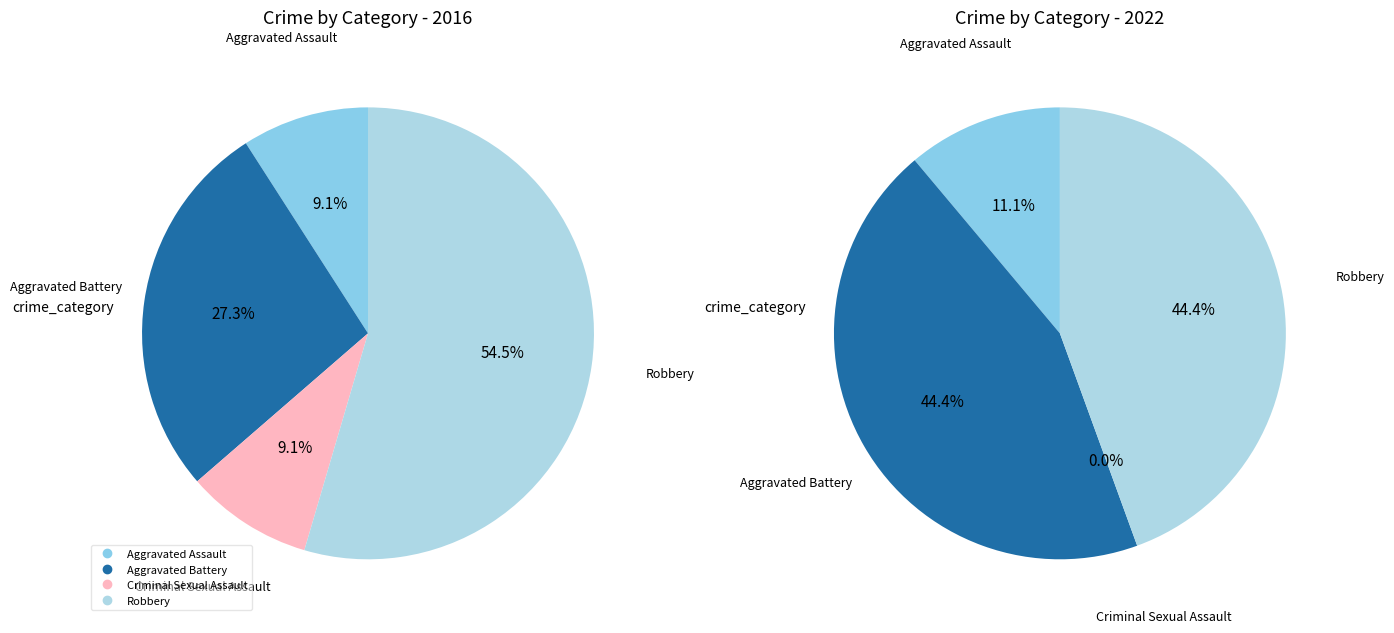

The 1 slice represents 32% of the pie. True or false?

False